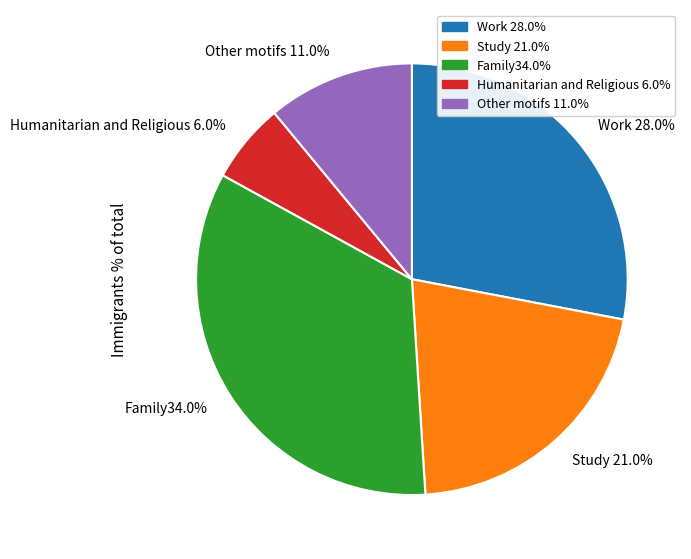

Combined, do Study 21.0% and Other motifs 11.0% account for over 50%?

No